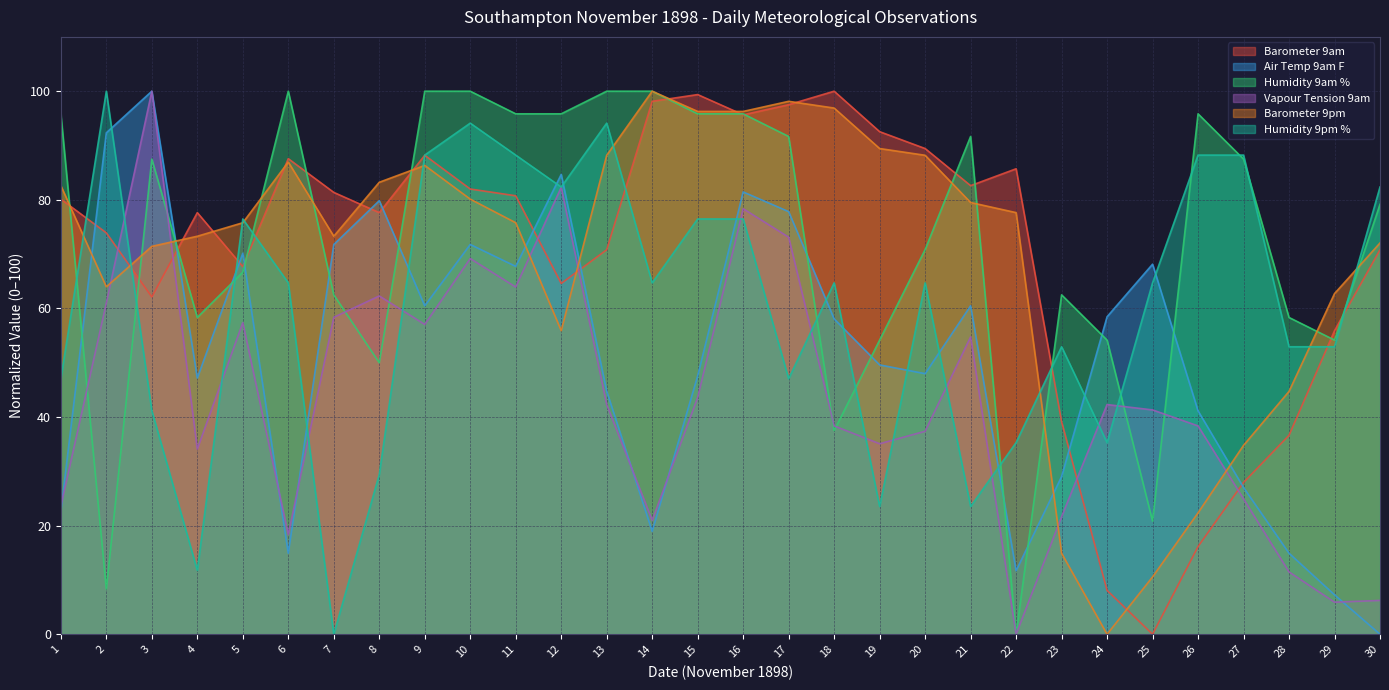

Reading left to right, list all the values displayed in this chart.

Barometer 9am: 1=80.1	2=73.9	3=62.1	4=77.6	5=67.7	6=87.6	7=81.4	8=77.6	9=88.2	10=82.0	11=80.7	12=64.6	13=70.8	14=98.1	15=99.4	16=95.7	17=97.5	18=100.0	19=92.5	20=89.4	21=82.6	22=85.7	23=39.1	24=8.1	25=0.0	26=16.1	27=28.0	28=36.6	29=55.9	30=70.8
Air Temp 9am F: 1=22.6	2=92.3	3=100.0	4=47.2	5=70.2	6=14.9	7=71.8	8=79.8	9=60.5	10=71.8	11=67.7	12=84.7	13=44.8	14=19.0	15=47.6	16=81.5	17=77.8	18=58.1	19=49.6	20=48.0	21=60.5	22=11.7	23=29.0	24=58.5	25=68.1	26=41.1	27=27.0	28=14.9	29=7.3	30=0.0
Humidity 9am %: 1=95.8	2=8.3	3=87.5	4=58.3	5=66.7	6=100.0	7=62.5	8=50.0	9=100.0	10=100.0	11=95.8	12=95.8	13=100.0	14=100.0	15=95.8	16=95.8	17=91.7	18=37.5	19=54.2	20=70.8	21=91.7	22=0.0	23=62.5	24=54.2	25=20.8	26=95.8	27=87.5	28=58.3	29=54.2	30=79.2
Vapour Tension 9am: 1=23.6	2=61.0	3=100.0	4=34.1	5=57.4	6=18.4	7=58.4	8=62.3	9=57.0	10=69.2	11=63.9	12=82.3	13=42.3	14=21.0	15=43.6	16=78.4	17=73.1	18=38.4	19=35.1	20=37.4	21=54.8	22=0.0	23=21.6	24=42.3	25=41.3	26=38.4	27=24.9	28=11.5	29=5.9	30=6.2
Barometer 9pm: 1=82.6	2=64.0	3=71.4	4=73.3	5=75.8	6=87.0	7=73.3	8=83.2	9=86.3	10=80.1	11=75.8	12=55.9	13=88.2	14=100.0	15=96.3	16=96.3	17=98.1	18=96.9	19=89.4	20=88.2	21=79.5	22=77.6	23=14.9	24=0.0	25=10.6	26=22.4	27=34.8	28=44.7	29=62.7	30=72.0
Humidity 9pm %: 1=47.1	2=100.0	3=41.2	4=11.8	5=76.5	6=64.7	7=0.0	8=29.4	9=88.2	10=94.1	11=88.2	12=82.4	13=94.1	14=64.7	15=76.5	16=76.5	17=47.1	18=64.7	19=23.5	20=64.7	21=23.5	22=35.3	23=52.9	24=35.3	25=64.7	26=88.2	27=88.2	28=52.9	29=52.9	30=82.4